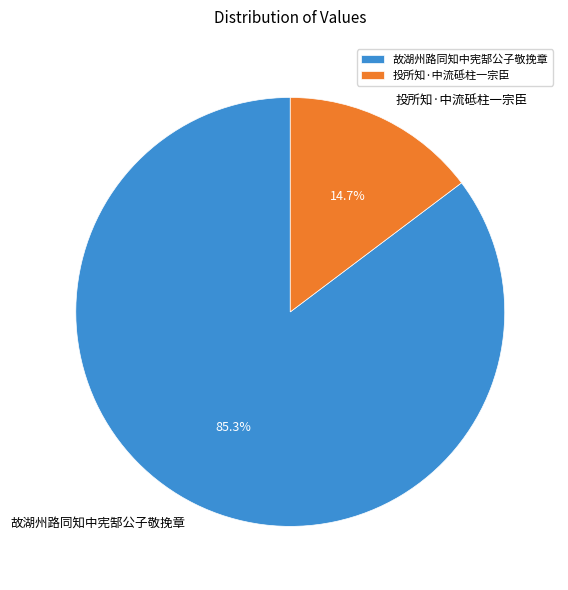

Count the number of slices in the pie.

2